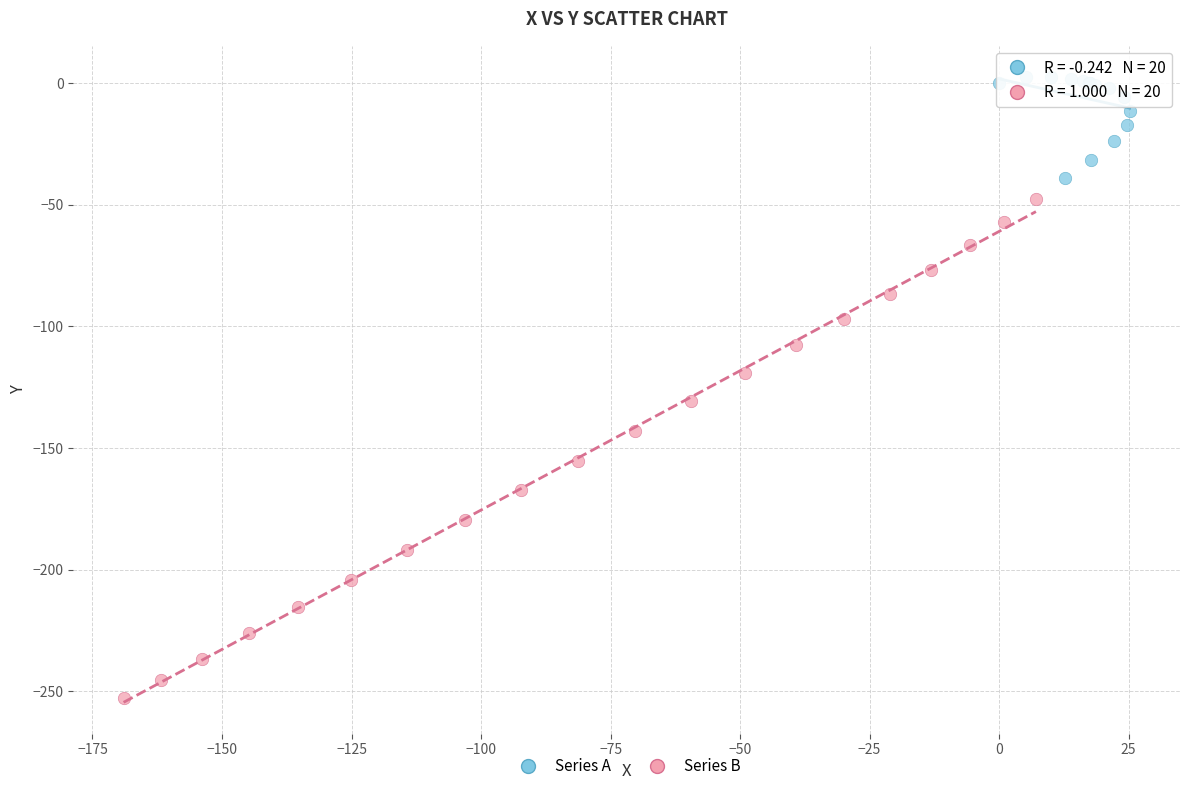

Which series has the widest spread of Y values?

Series B